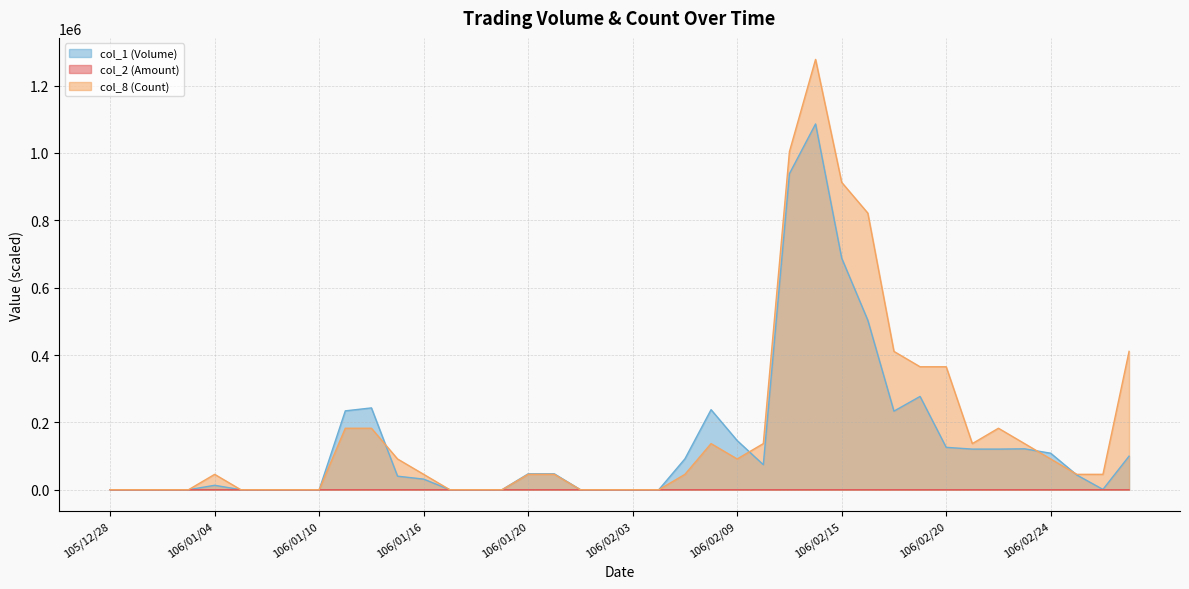

True or false: col_2 (Amount) and col_1 (Volume) intersect in this chart.

False